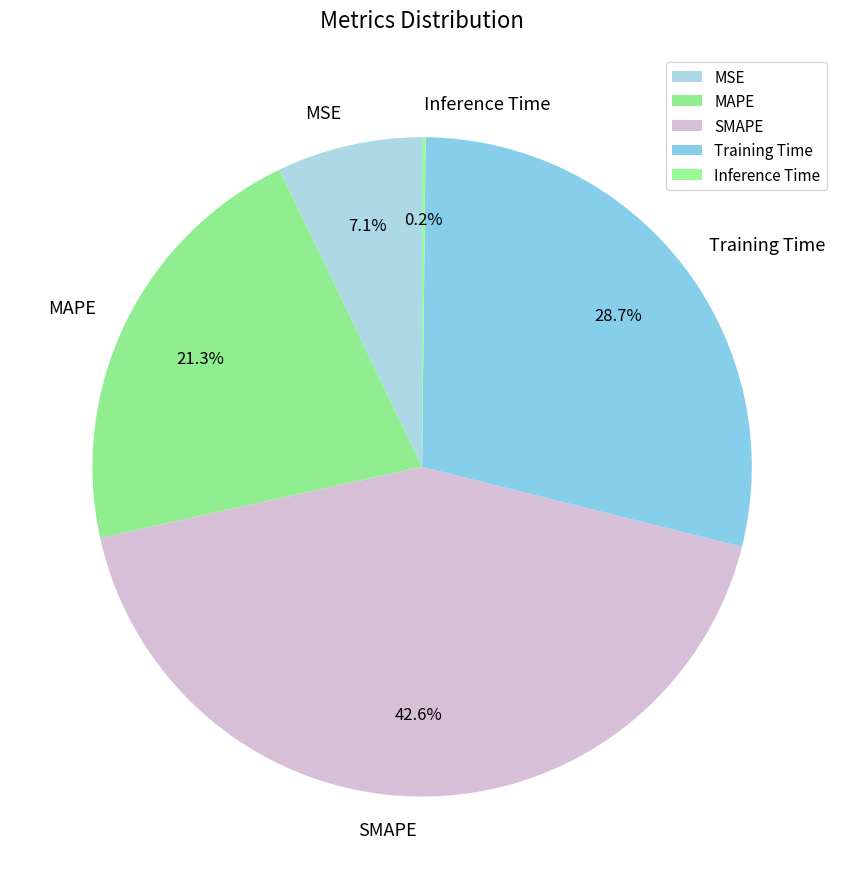

Does SMAPE represent more than half of the total?

No